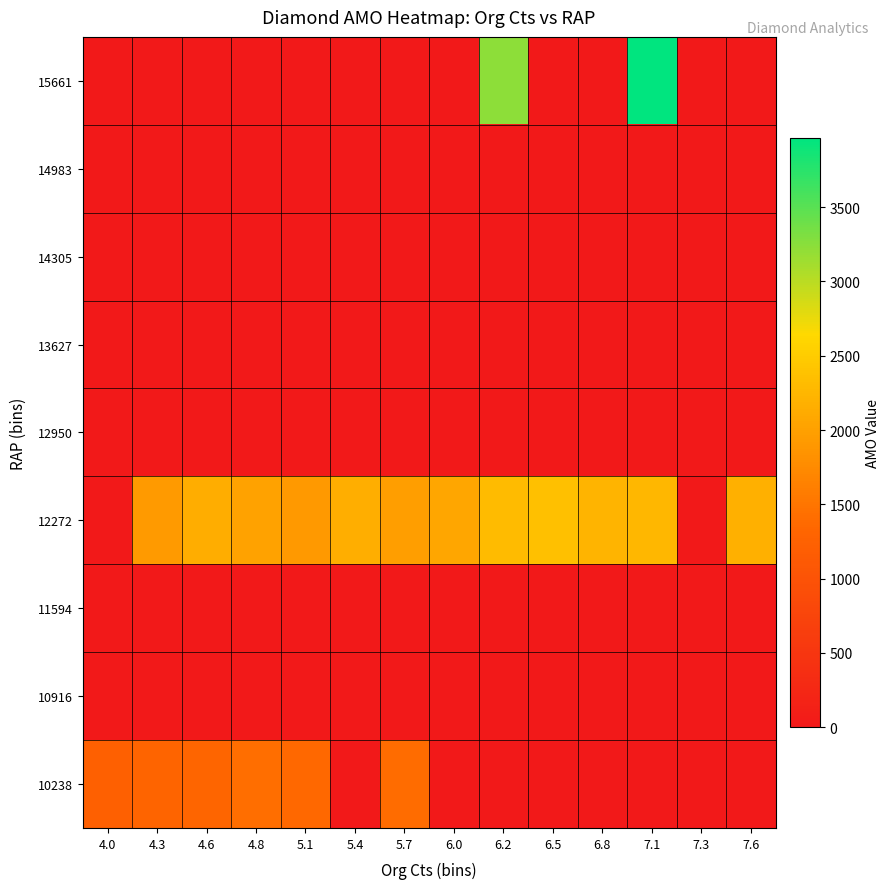

List the series in order of their peak value, lowest first.

10916, 11594, 12950, 13627, 14305, 14983, 10238, 12272, 15661